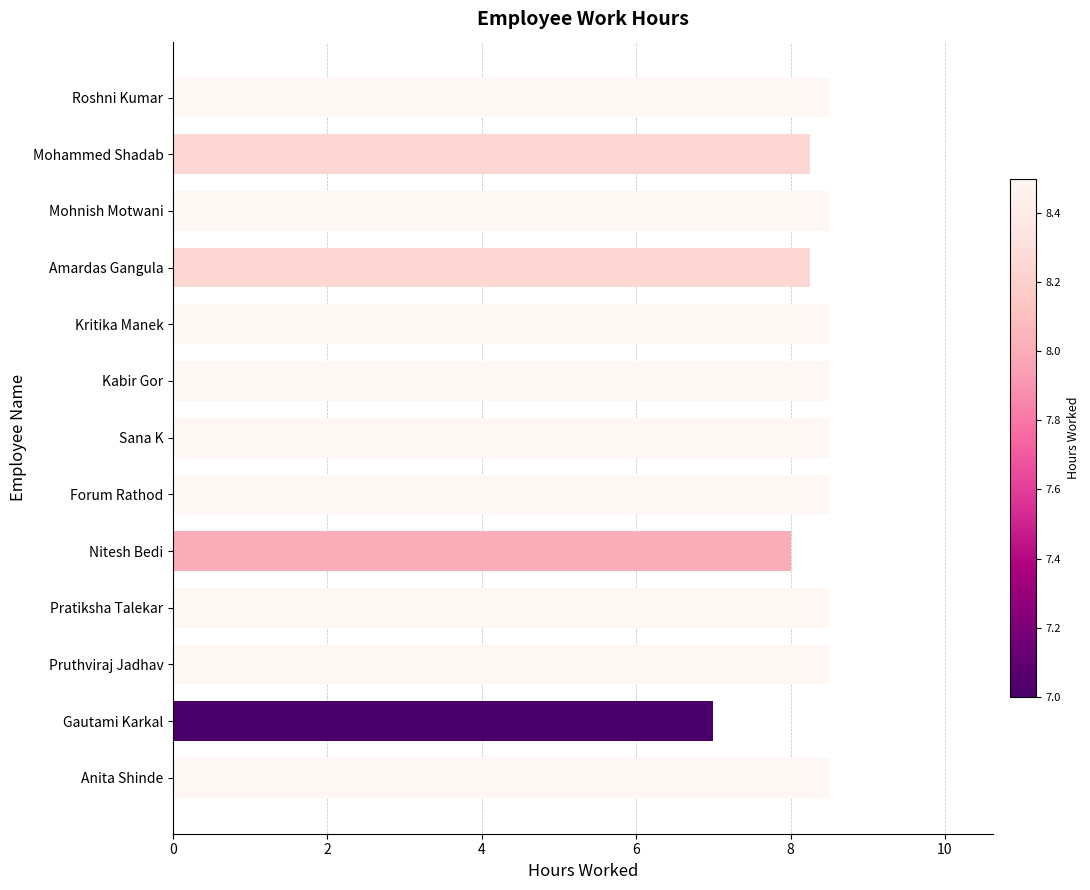

True or false: the data shows 14.6 at Kabir Gor.

False